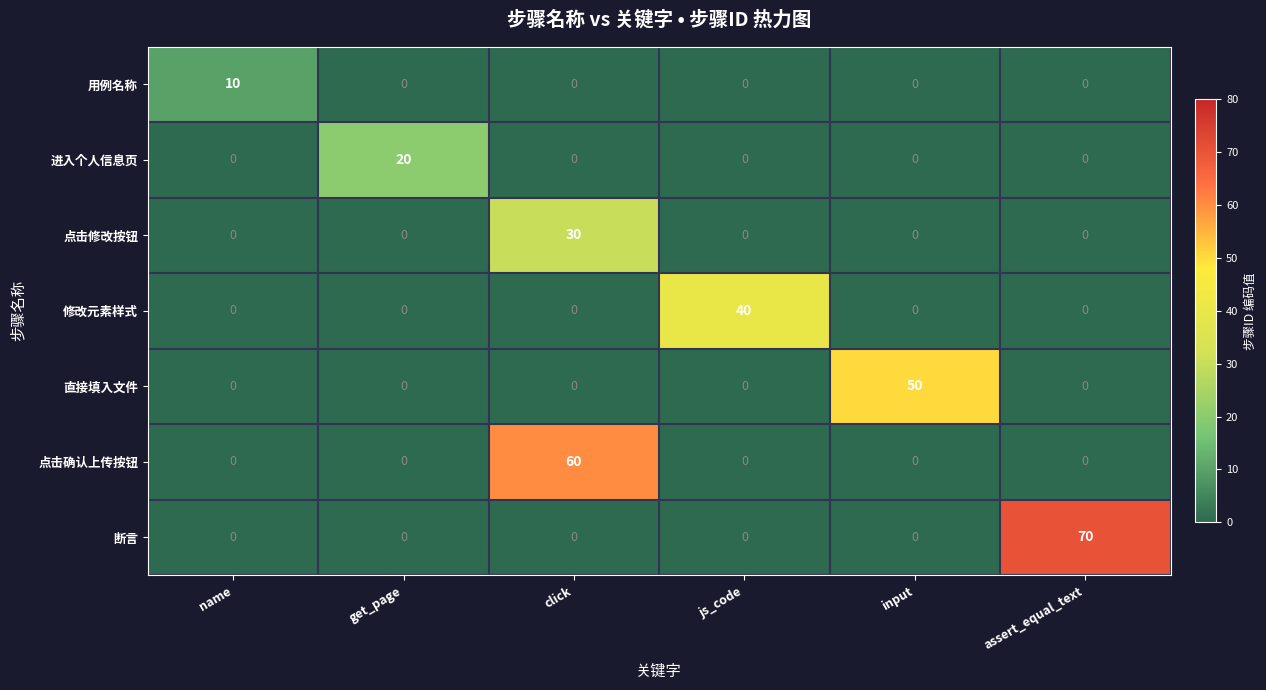

List the series in order of their peak value, highest first.

断言, 点击确认上传按钮, 直接填入文件, 修改元素样式, 点击修改按钮, 进入个人信息页, 用例名称